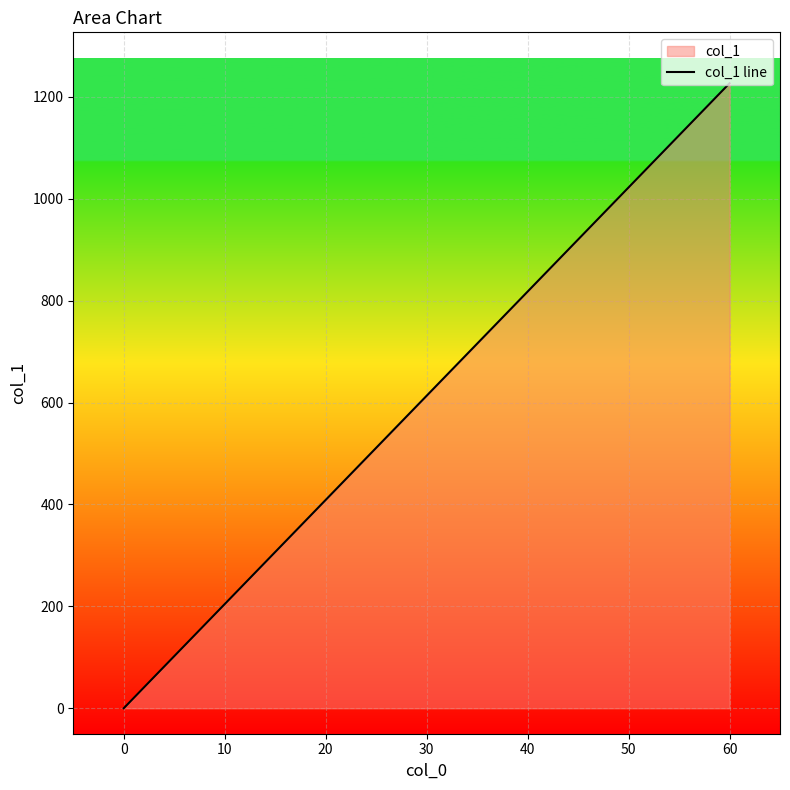

What value does the data have at 0?

0.0